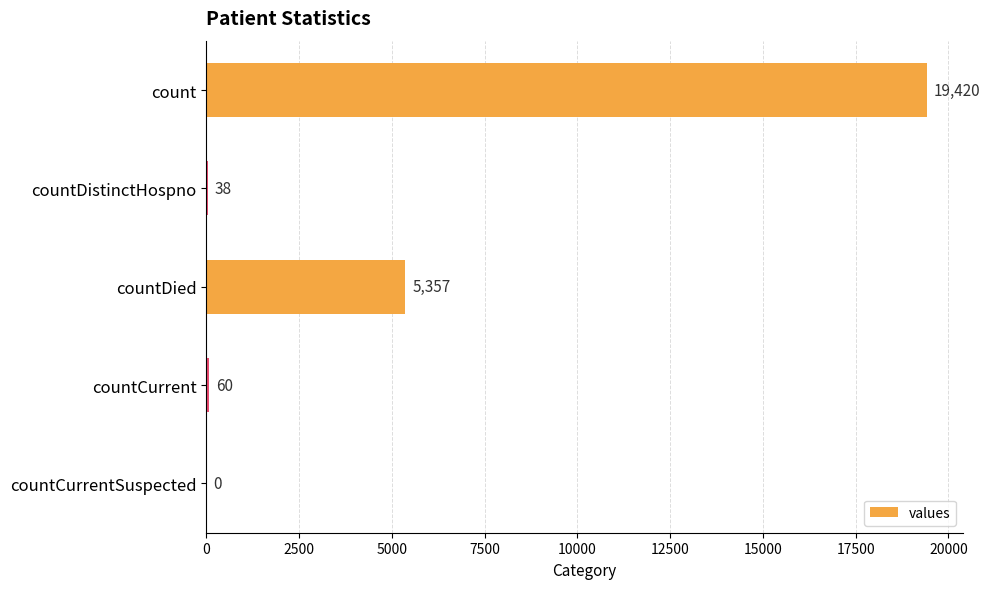

At which label is the value closest to 9710?

countDied